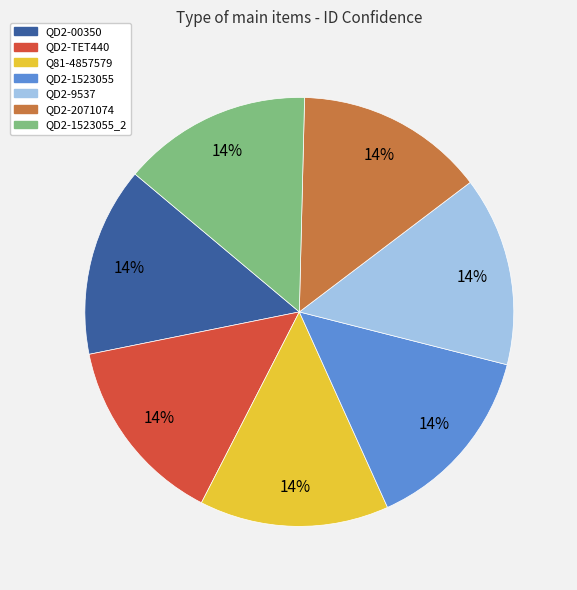

Does QD2-9537 represent more than half of the total?

No